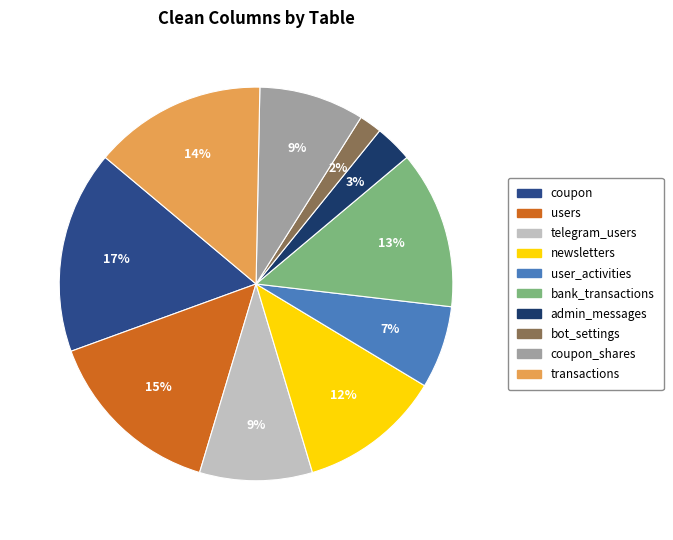

Do admin_messages and transactions together represent more than half of the pie?

No